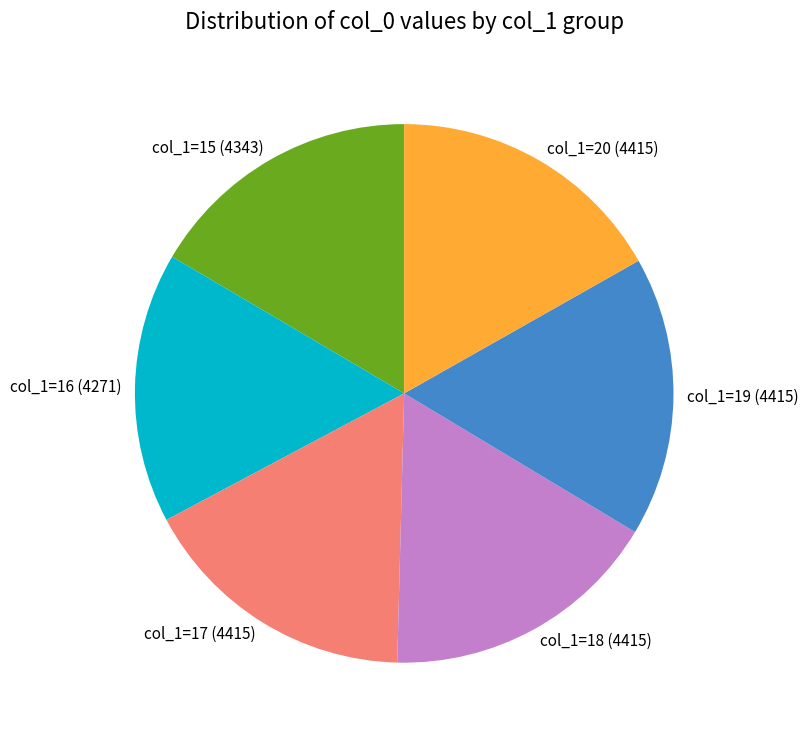

Is there a majority slice in this chart?

No